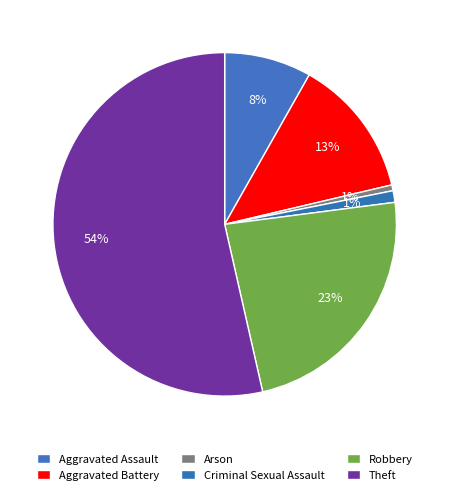

To the nearest percent, what is the difference between the largest and smallest slice percentages?

53%